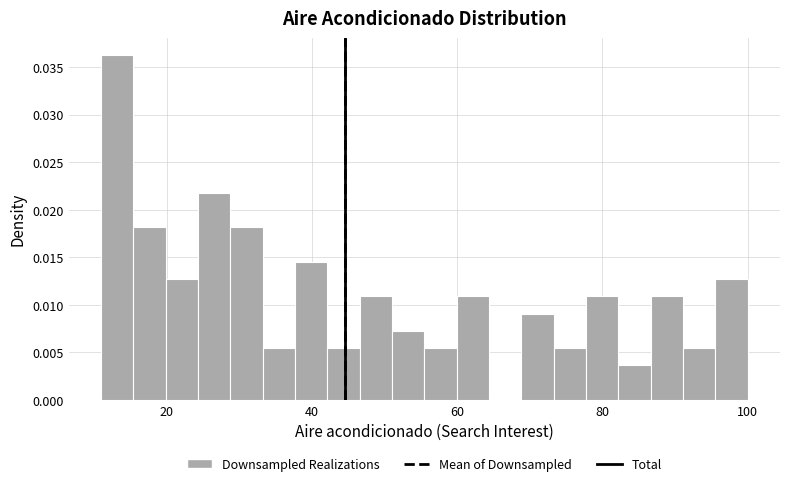

Read against the x-axis, roughly where is the centre of the tallest bar?

14